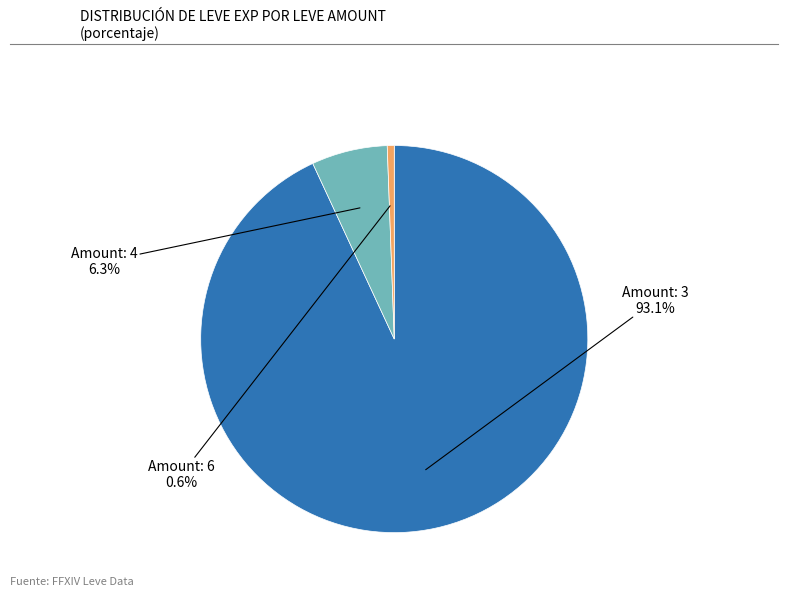

Is there any slice that represents more than half of the pie?

Yes